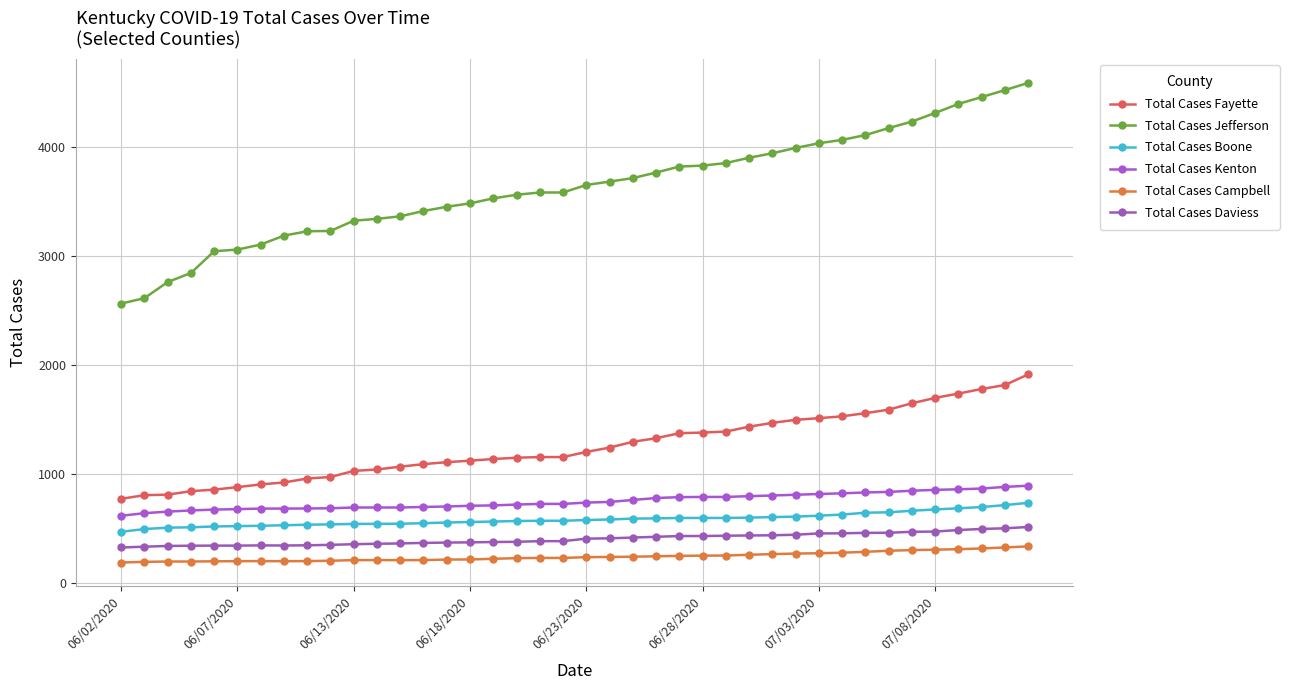

How many values in the Total Cases Daviess series are below 404?

20